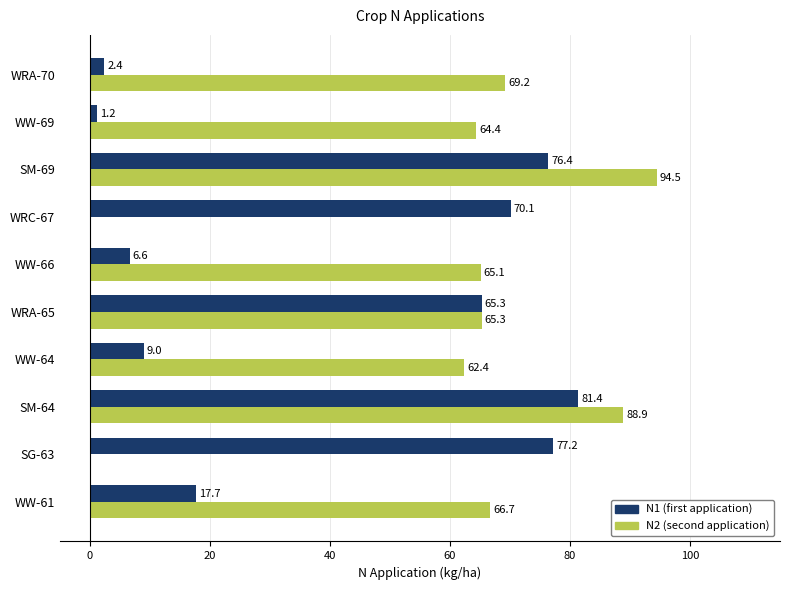

How many categories are shown in the chart?

10